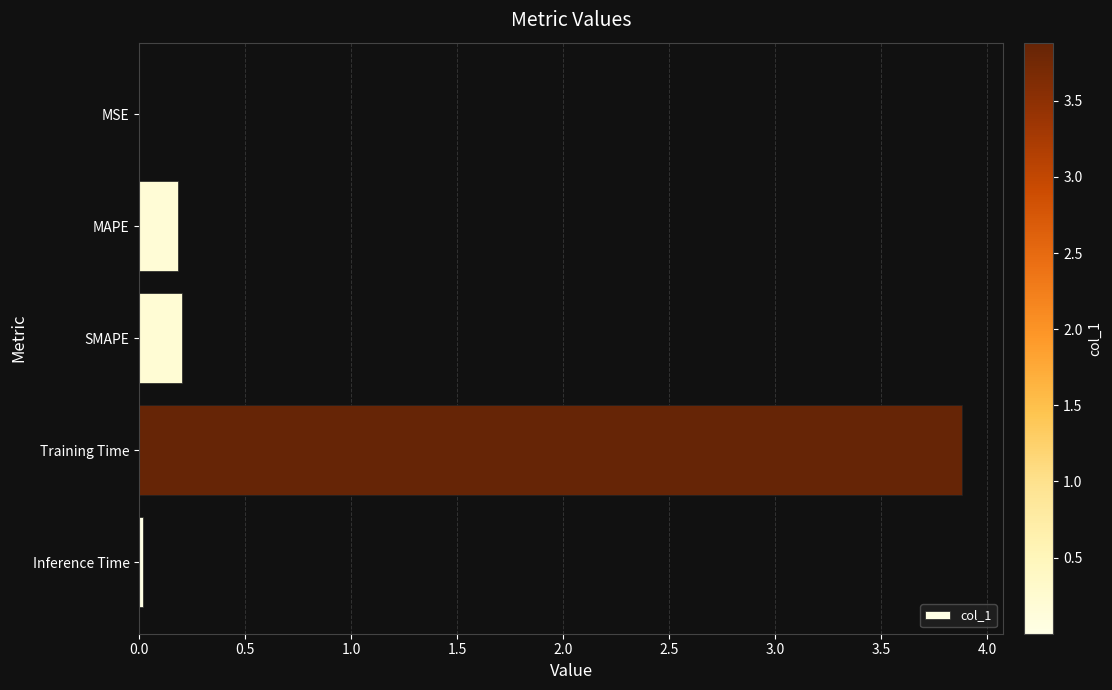

Which label corresponds to the largest value in the chart?

Training Time